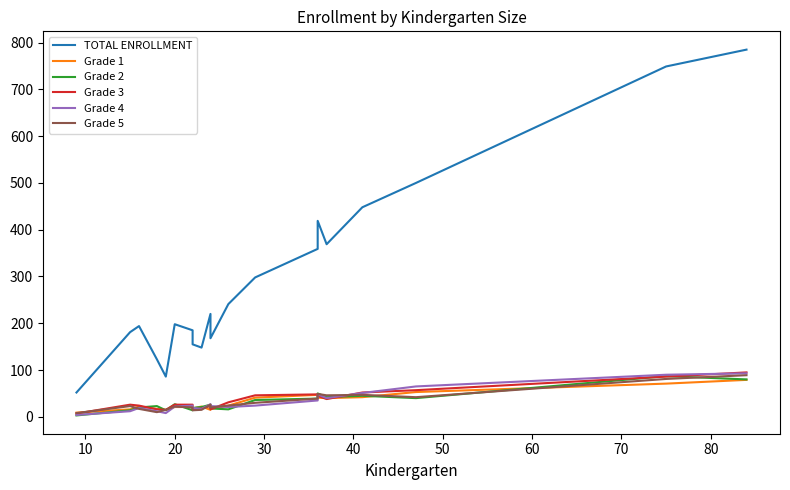

The TOTAL ENROLLMENT series shows 46 at 30. True or false?

False